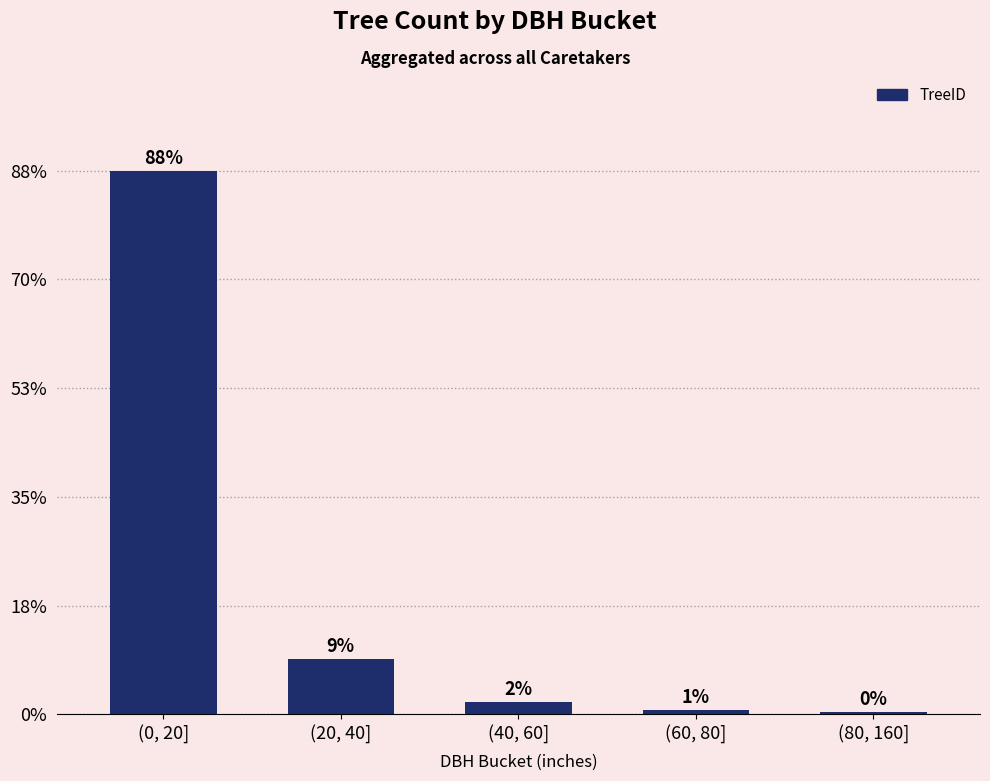

Which label corresponds to the smallest value in the chart?

(80, 160]